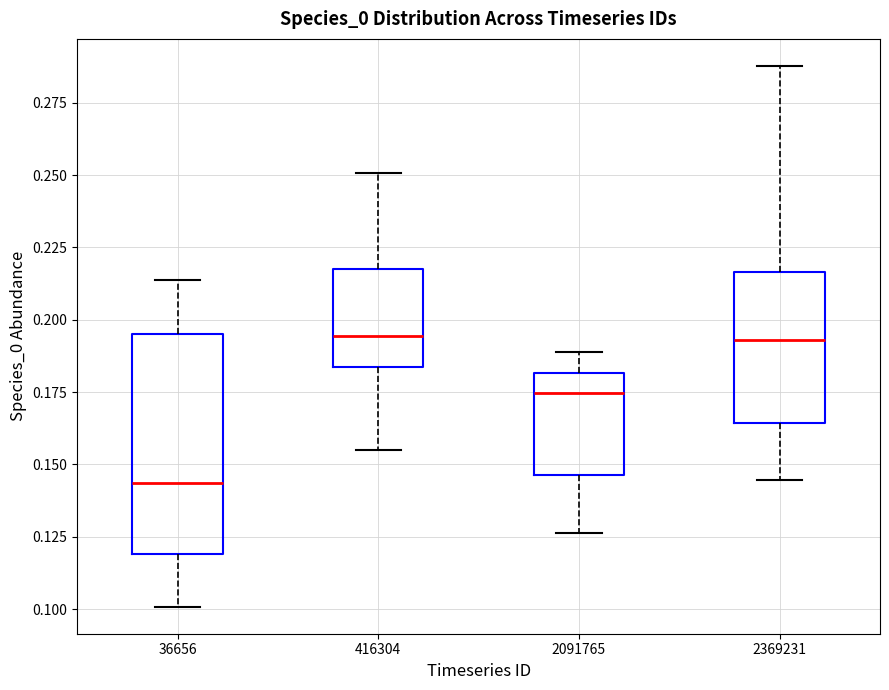

Reading left to right, read every box against the y-axis: the position of its median line, the range the box covers, and the ends of its whiskers. The values are not printed on the chart, so give them approximately, as read against the axis.

36656: median 0.145, box 0.120 to 0.195, whiskers 0.100 to 0.215
416304: median 0.195, box 0.185 to 0.220, whiskers 0.155 to 0.250
2091765: median 0.175, box 0.145 to 0.180, whiskers 0.125 to 0.190
2369231: median 0.195, box 0.165 to 0.215, whiskers 0.145 to 0.290